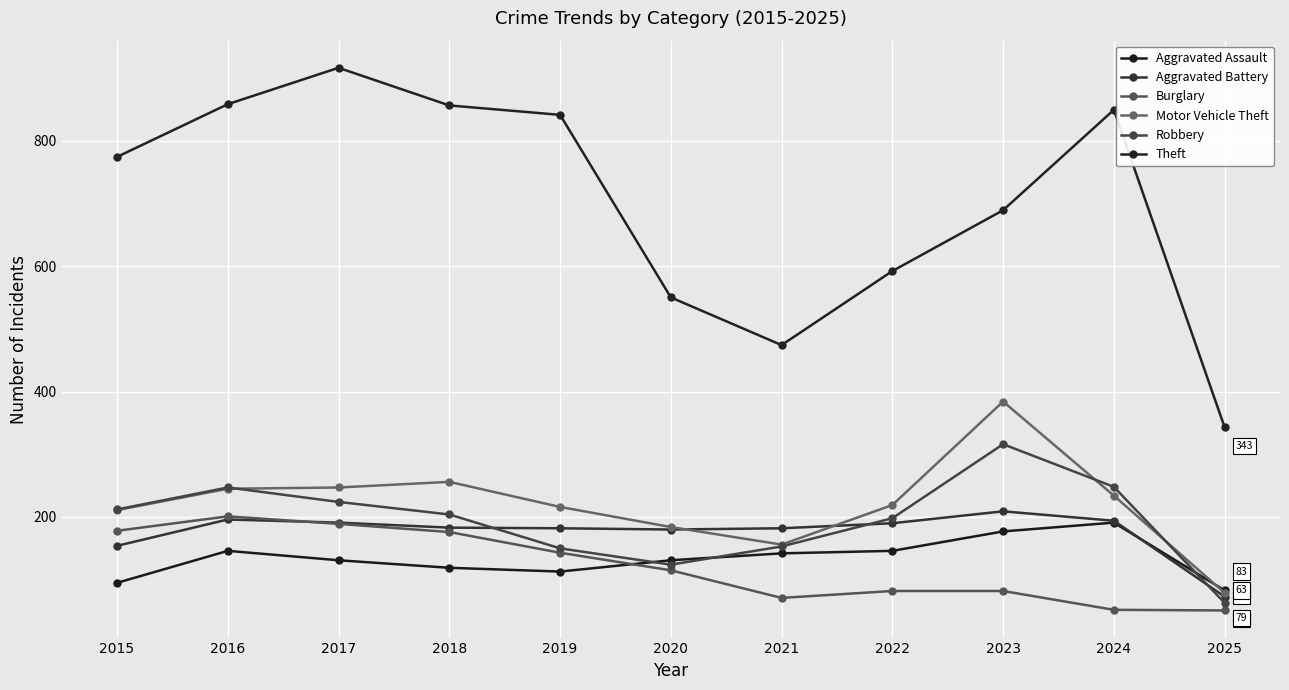

What is the sum of the Robbery values at 2017 and 2019?

374